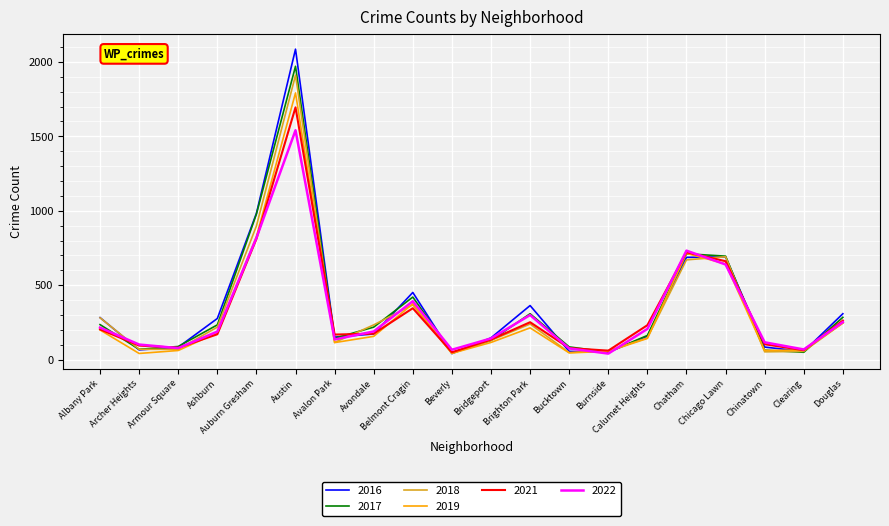

How many values in the 2017 series are below 218?

10